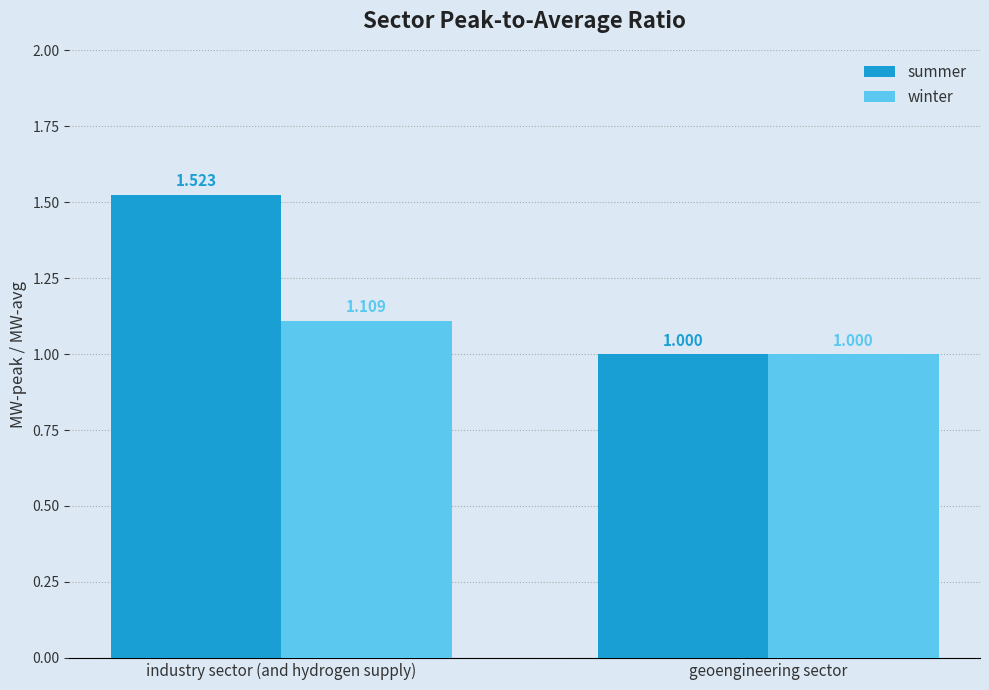

Which series has the largest range (max minus min)?

summer